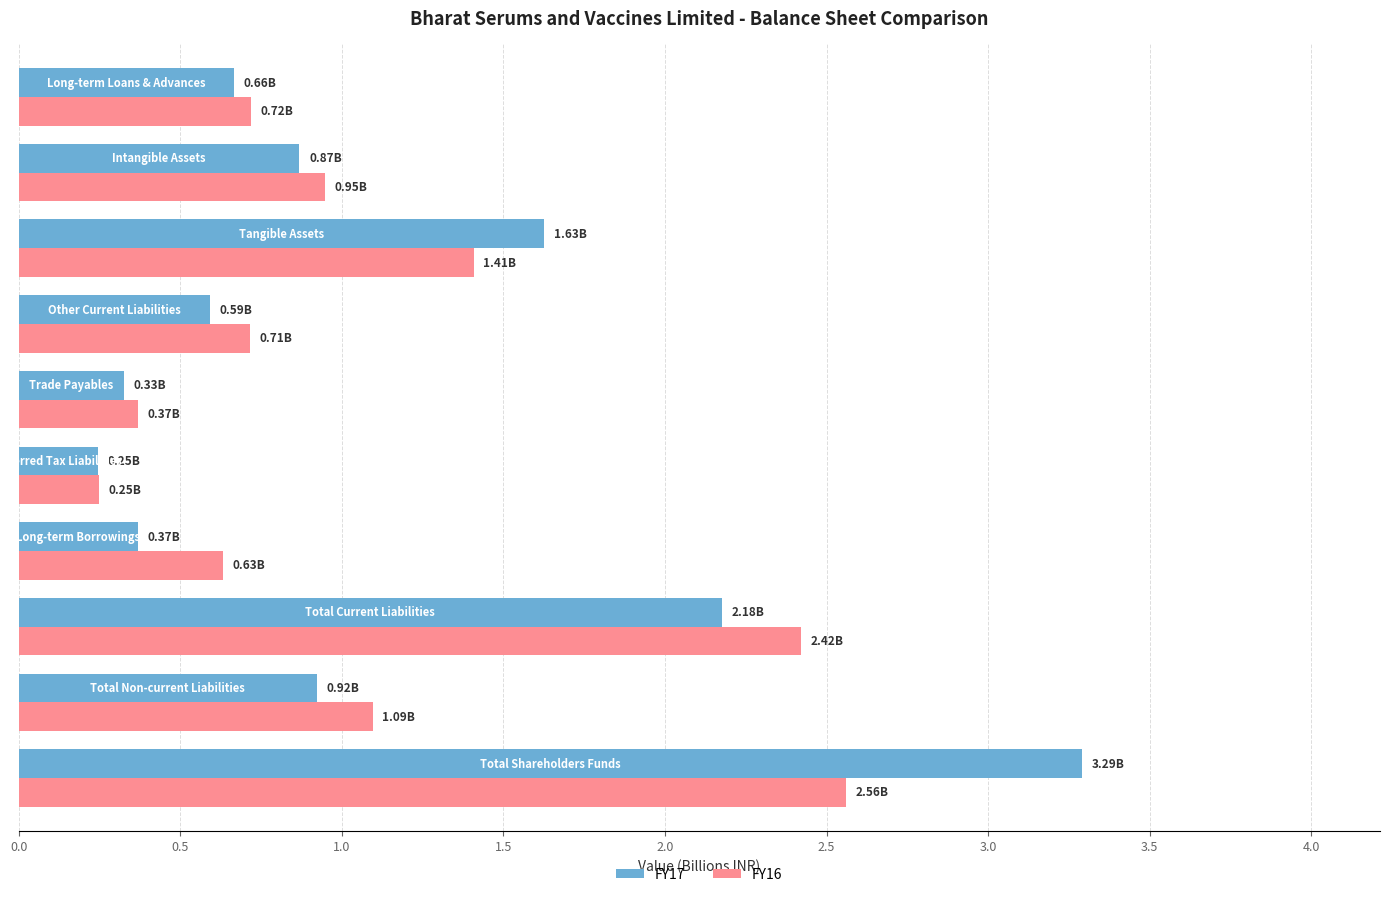

Which series has the widest spread of values?

FY17